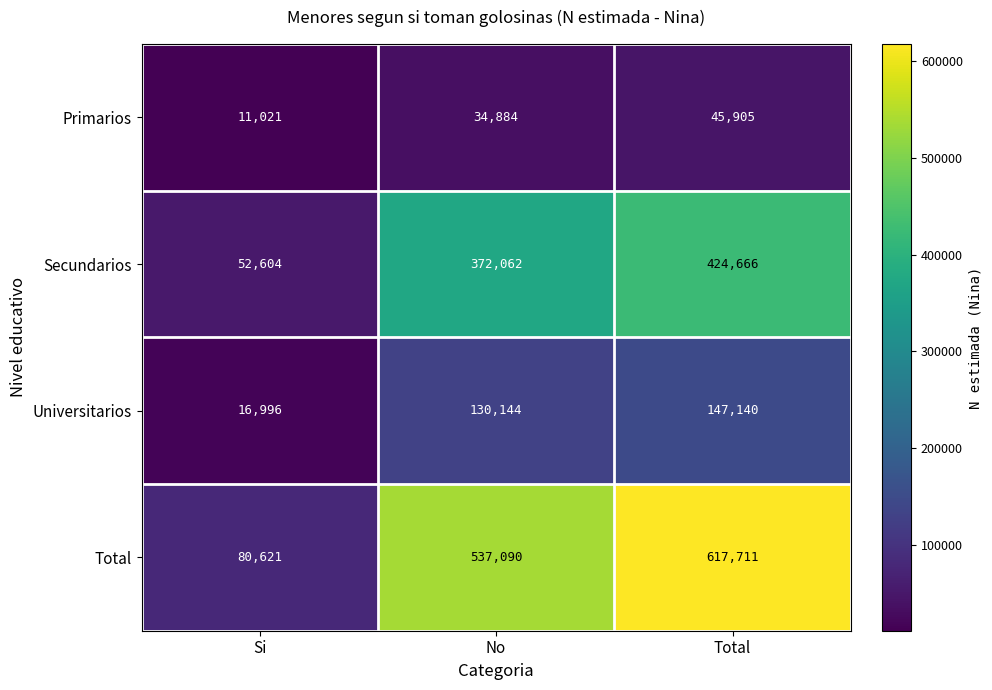

Is it true that Universitarios equals 147140 at Total?

True